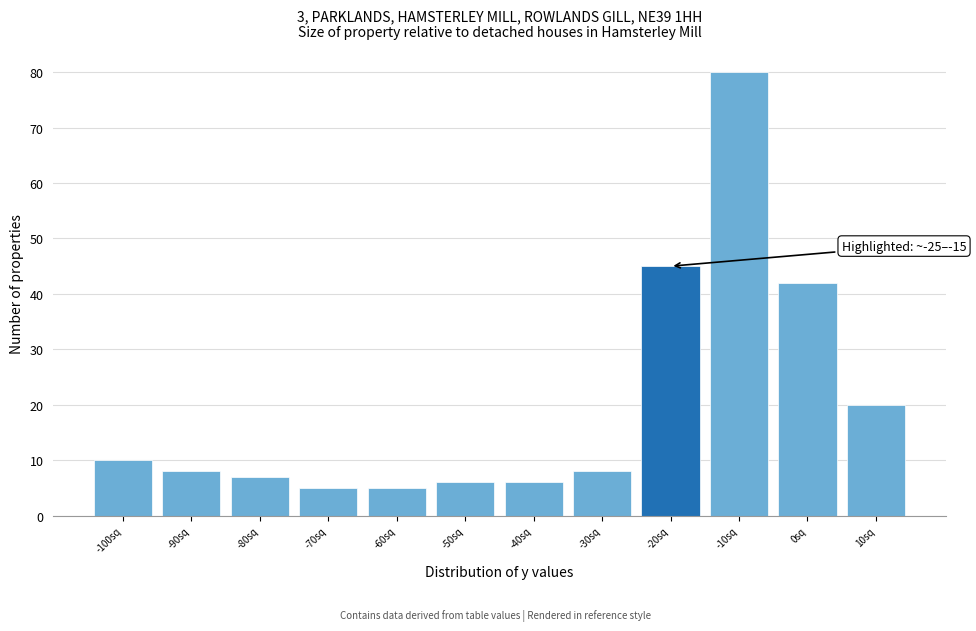

Reading left to right, extract all data points from this chart.

-100sq=10	-90sq=8	-80sq=7	-70sq=5	-60sq=5	-50sq=6	-40sq=6	-30sq=8	-20sq=45	-10sq=80	0sq=42	10sq=20